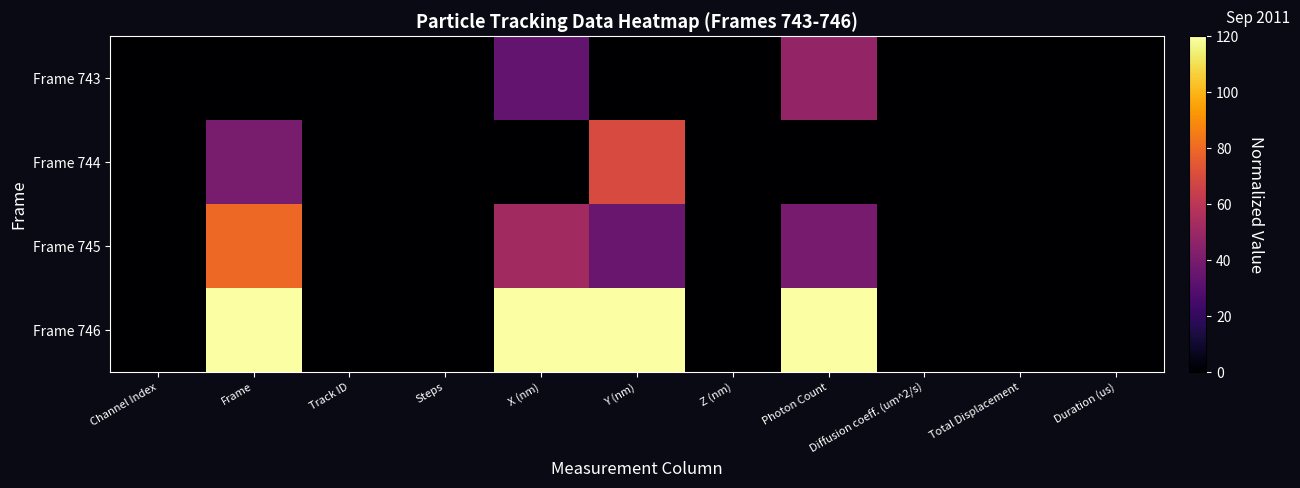

What is the greatest value displayed?

120.0